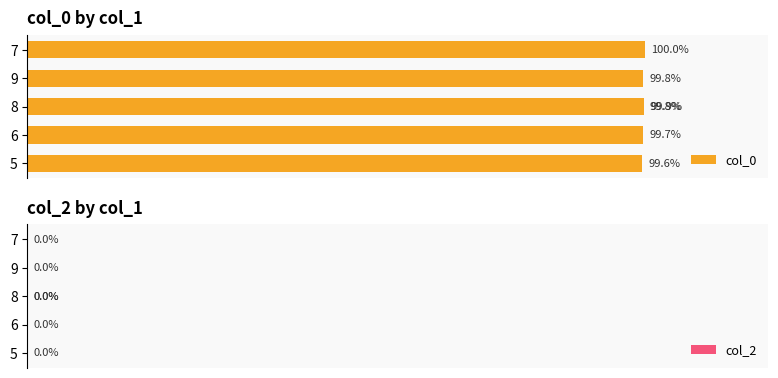

Does the chart contain any negative values?

No